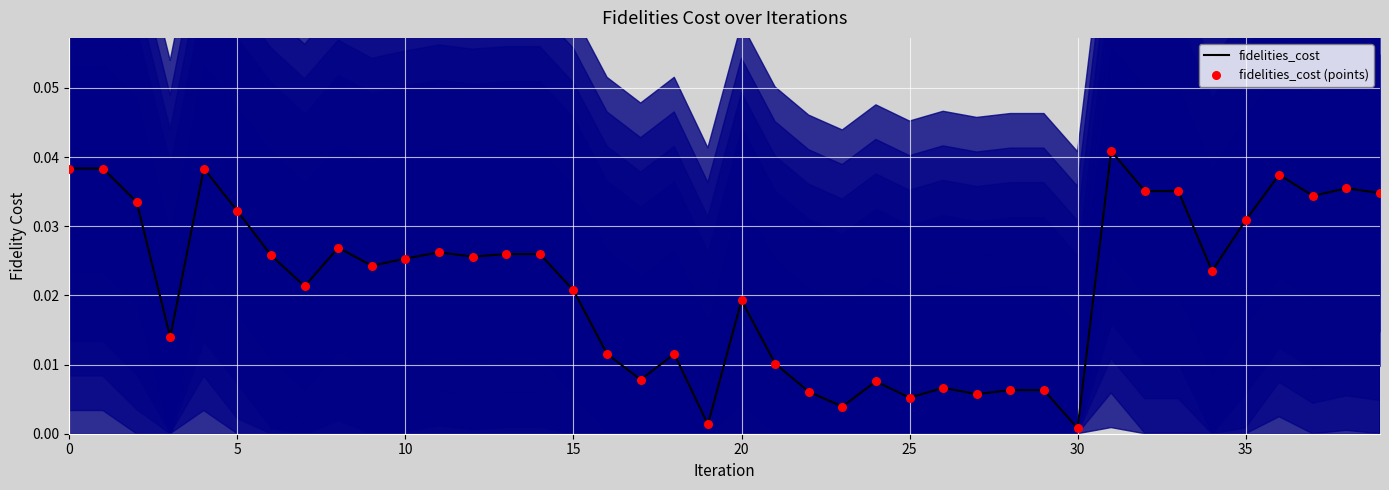

At how many categories does at least one series exceed 0?

40